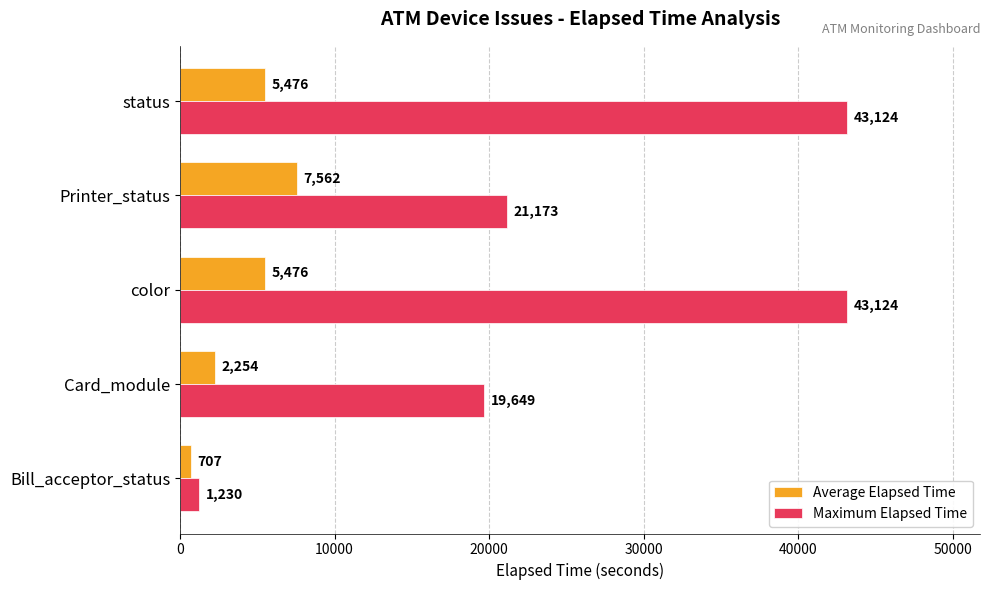

What is the total value across all series at Printer_status?

28735